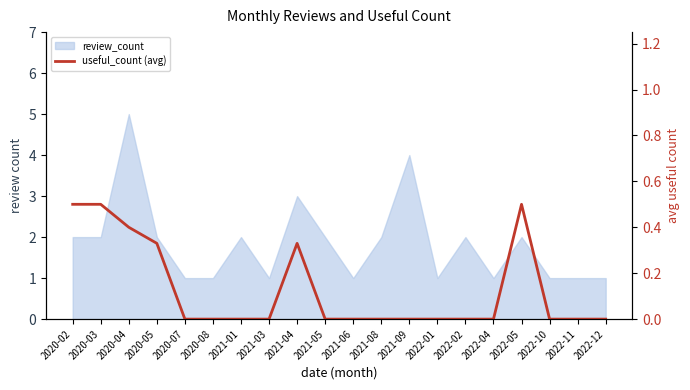

At which category does the chart reach its minimum across all series?

2020-07